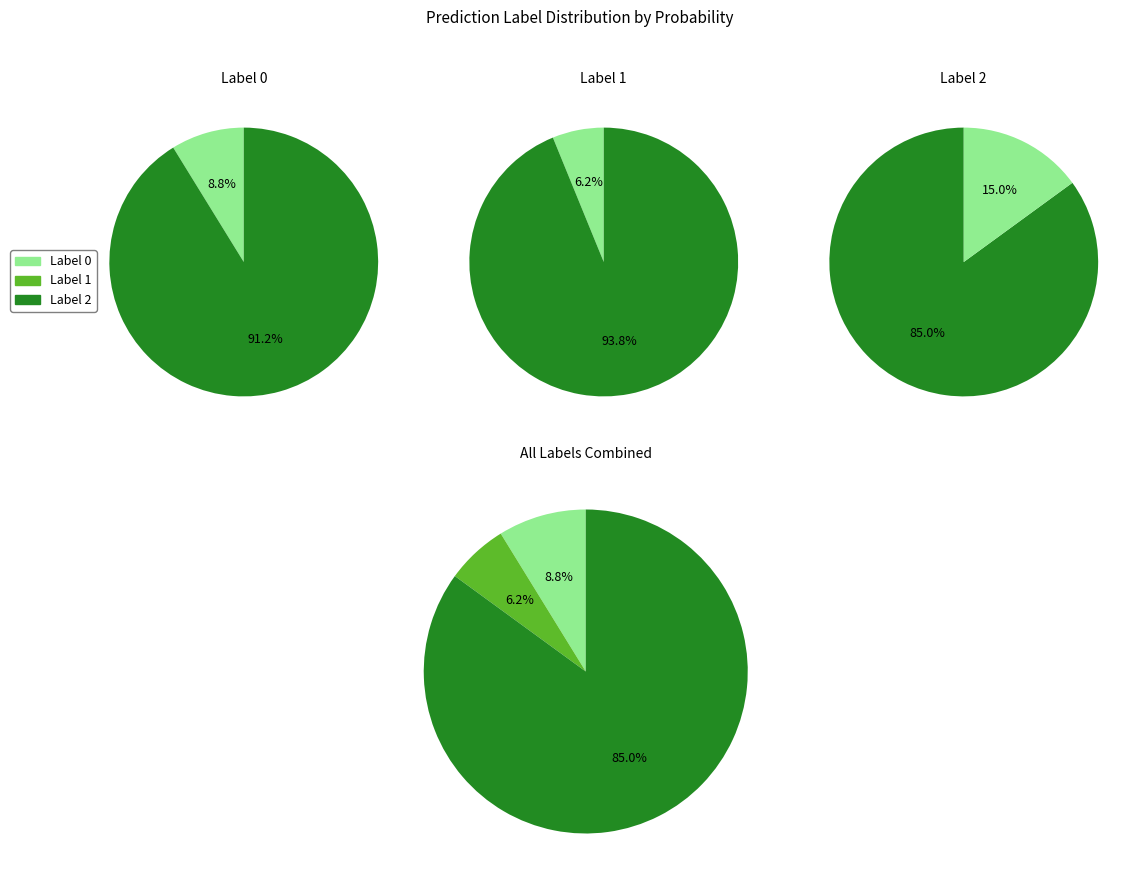

Is 0 the majority of the pie?

No